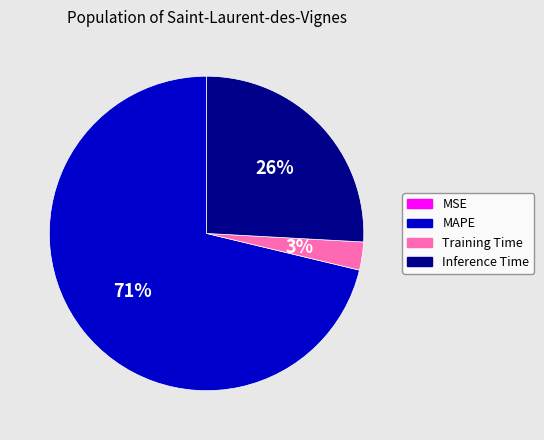

Is it true that Inference Time is 26% of the pie?

True